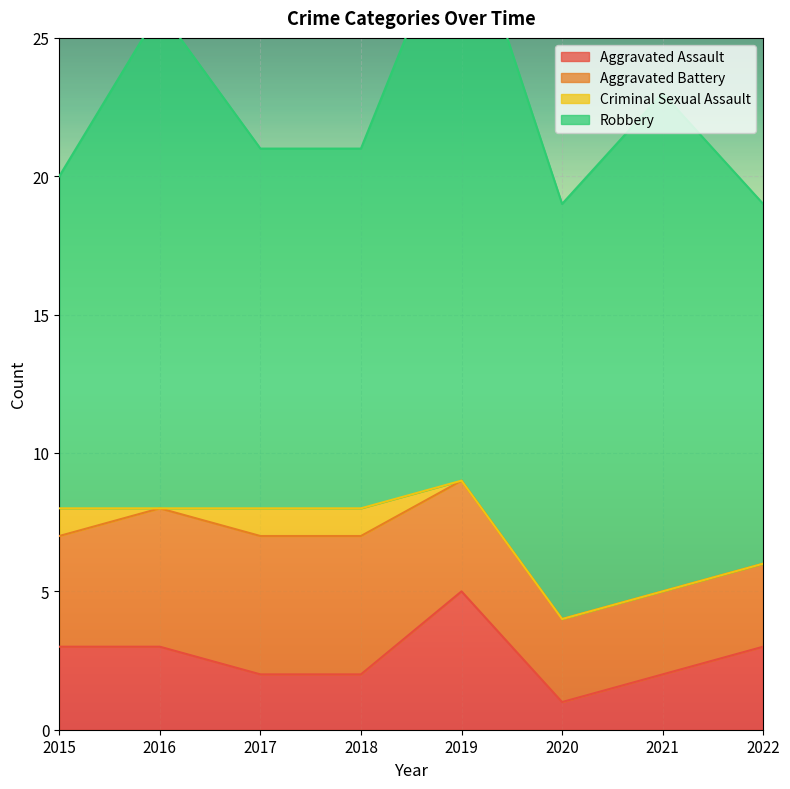

True or false: Criminal Sexual Assault and Aggravated Assault intersect in this chart.

False